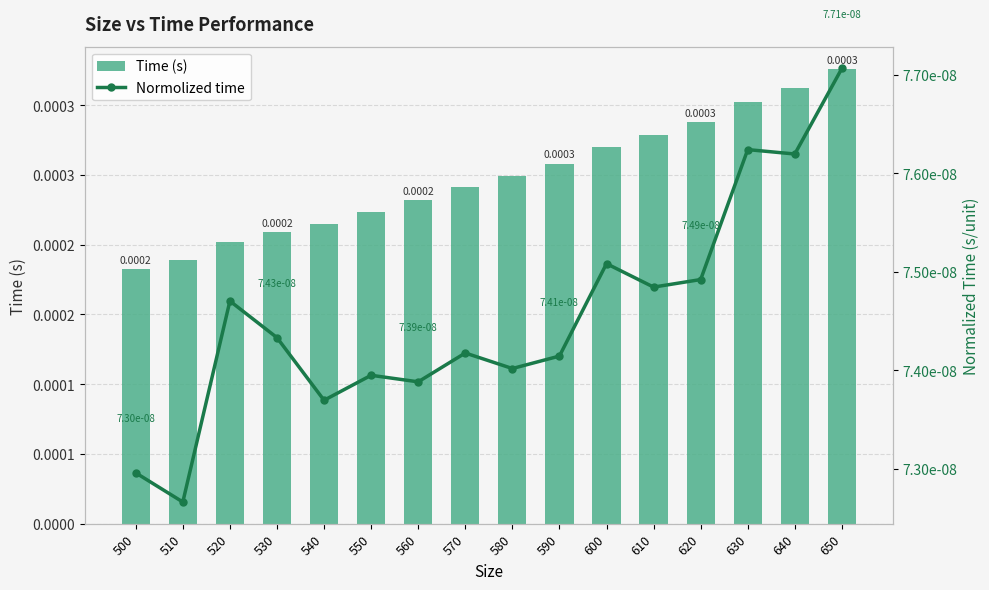

The value of Normolized time at 580 is 0.0. True or false?

True